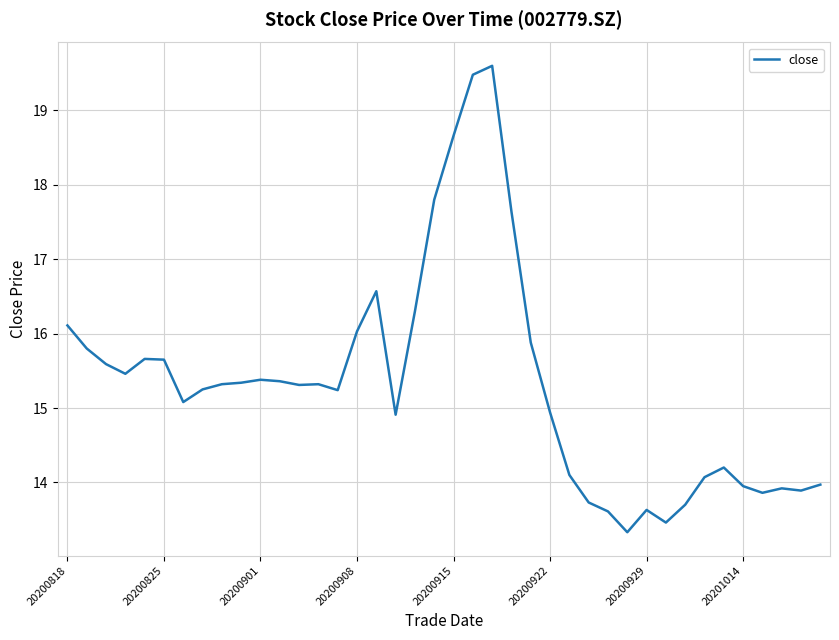

Count the number of values greater than 15.

24